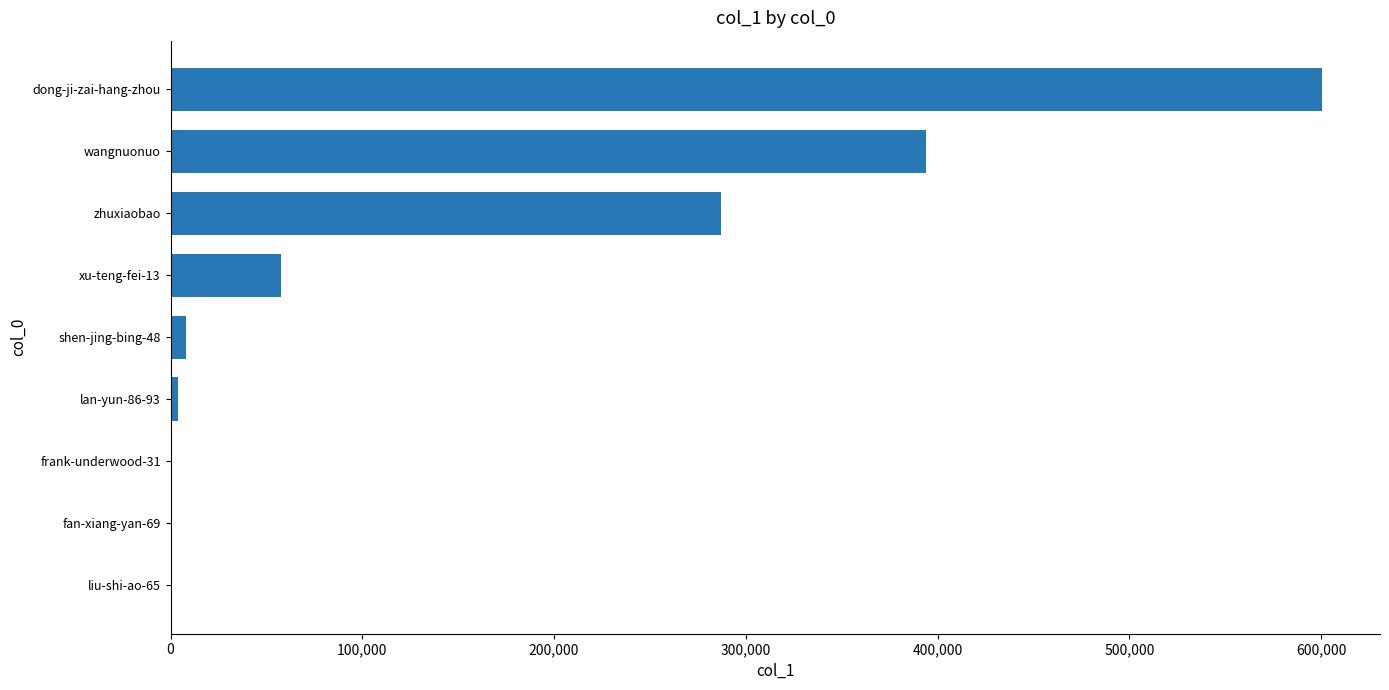

Between dong-ji-zai-hang-zhou and frank-underwood-31, which is larger?

dong-ji-zai-hang-zhou